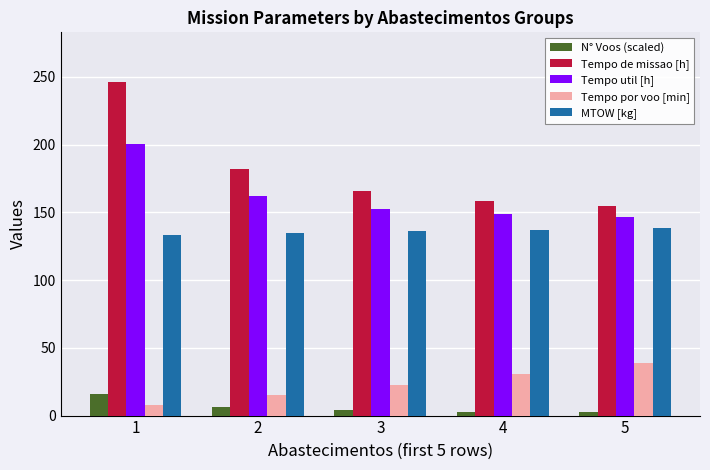

Rank the series by their maximum value, from highest to lowest.

Tempo de missao [h], Tempo util [h], MTOW [kg], Tempo por voo [min], N° Voos (scaled)